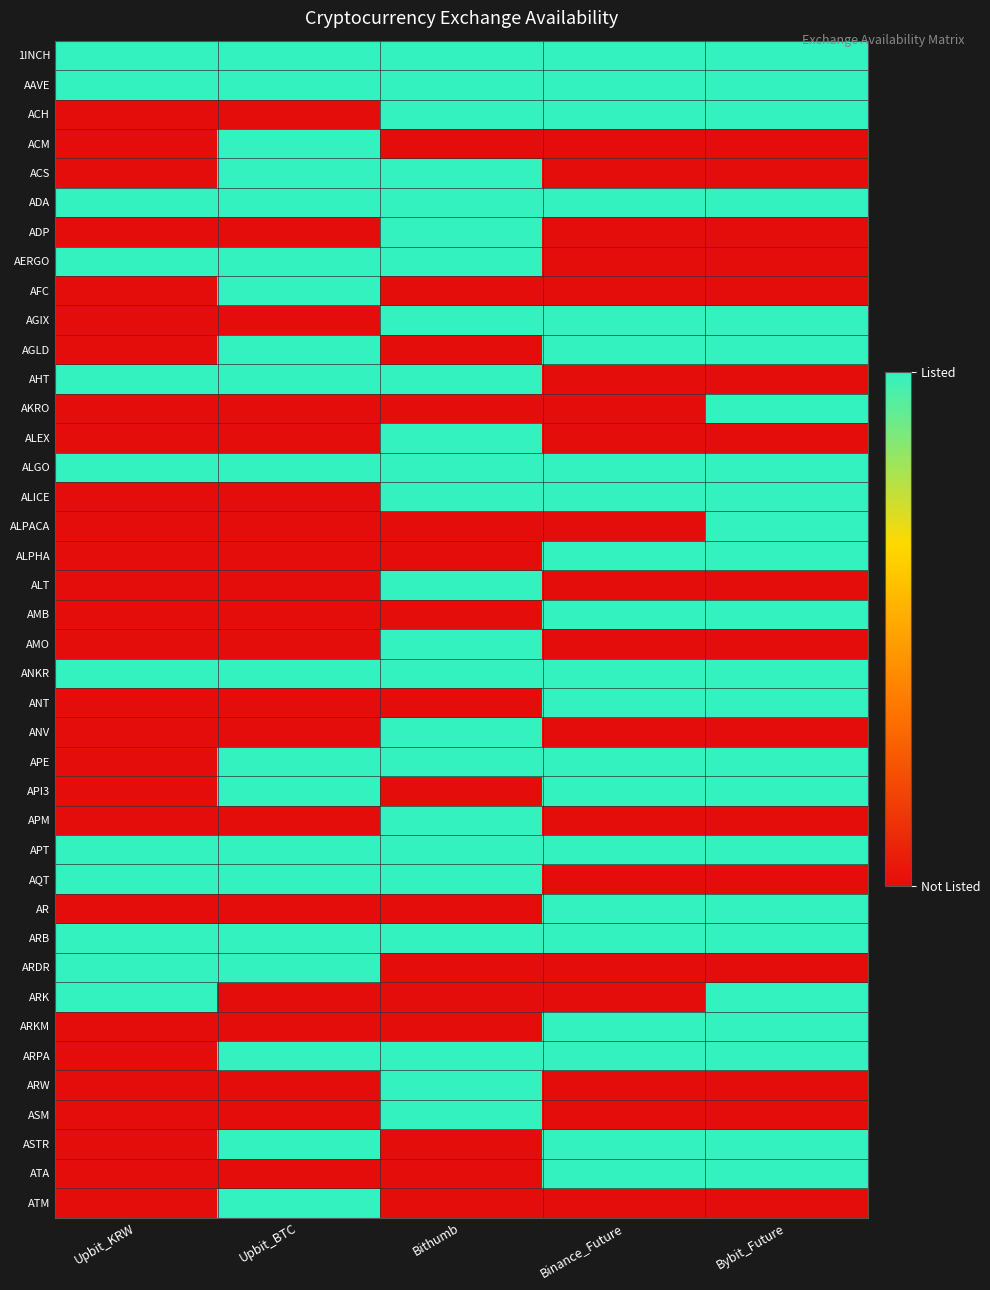

Reading left to right, transcribe all the data shown in this chart.

1INCH: Upbit_KRW=1	Upbit_BTC=1	Bithumb=1	Binance_Future=1	Bybit_Future=1
AAVE: Upbit_KRW=1	Upbit_BTC=1	Bithumb=1	Binance_Future=1	Bybit_Future=1
ACH: Upbit_KRW=0	Upbit_BTC=0	Bithumb=1	Binance_Future=1	Bybit_Future=1
ACM: Upbit_KRW=0	Upbit_BTC=1	Bithumb=0	Binance_Future=0	Bybit_Future=0
ACS: Upbit_KRW=0	Upbit_BTC=1	Bithumb=1	Binance_Future=0	Bybit_Future=0
ADA: Upbit_KRW=1	Upbit_BTC=1	Bithumb=1	Binance_Future=1	Bybit_Future=1
ADP: Upbit_KRW=0	Upbit_BTC=0	Bithumb=1	Binance_Future=0	Bybit_Future=0
AERGO: Upbit_KRW=1	Upbit_BTC=1	Bithumb=1	Binance_Future=0	Bybit_Future=0
AFC: Upbit_KRW=0	Upbit_BTC=1	Bithumb=0	Binance_Future=0	Bybit_Future=0
AGIX: Upbit_KRW=0	Upbit_BTC=0	Bithumb=1	Binance_Future=1	Bybit_Future=1
AGLD: Upbit_KRW=0	Upbit_BTC=1	Bithumb=0	Binance_Future=1	Bybit_Future=1
AHT: Upbit_KRW=1	Upbit_BTC=1	Bithumb=1	Binance_Future=0	Bybit_Future=0
AKRO: Upbit_KRW=0	Upbit_BTC=0	Bithumb=0	Binance_Future=0	Bybit_Future=1
ALEX: Upbit_KRW=0	Upbit_BTC=0	Bithumb=1	Binance_Future=0	Bybit_Future=0
ALGO: Upbit_KRW=1	Upbit_BTC=1	Bithumb=1	Binance_Future=1	Bybit_Future=1
ALICE: Upbit_KRW=0	Upbit_BTC=0	Bithumb=1	Binance_Future=1	Bybit_Future=1
ALPACA: Upbit_KRW=0	Upbit_BTC=0	Bithumb=0	Binance_Future=0	Bybit_Future=1
ALPHA: Upbit_KRW=0	Upbit_BTC=0	Bithumb=0	Binance_Future=1	Bybit_Future=1
ALT: Upbit_KRW=0	Upbit_BTC=0	Bithumb=1	Binance_Future=0	Bybit_Future=0
AMB: Upbit_KRW=0	Upbit_BTC=0	Bithumb=0	Binance_Future=1	Bybit_Future=1
AMO: Upbit_KRW=0	Upbit_BTC=0	Bithumb=1	Binance_Future=0	Bybit_Future=0
ANKR: Upbit_KRW=1	Upbit_BTC=1	Bithumb=1	Binance_Future=1	Bybit_Future=1
ANT: Upbit_KRW=0	Upbit_BTC=0	Bithumb=0	Binance_Future=1	Bybit_Future=1
ANV: Upbit_KRW=0	Upbit_BTC=0	Bithumb=1	Binance_Future=0	Bybit_Future=0
APE: Upbit_KRW=0	Upbit_BTC=1	Bithumb=1	Binance_Future=1	Bybit_Future=1
API3: Upbit_KRW=0	Upbit_BTC=1	Bithumb=0	Binance_Future=1	Bybit_Future=1
APM: Upbit_KRW=0	Upbit_BTC=0	Bithumb=1	Binance_Future=0	Bybit_Future=0
APT: Upbit_KRW=1	Upbit_BTC=1	Bithumb=1	Binance_Future=1	Bybit_Future=1
AQT: Upbit_KRW=1	Upbit_BTC=1	Bithumb=1	Binance_Future=0	Bybit_Future=0
AR: Upbit_KRW=0	Upbit_BTC=0	Bithumb=0	Binance_Future=1	Bybit_Future=1
ARB: Upbit_KRW=1	Upbit_BTC=1	Bithumb=1	Binance_Future=1	Bybit_Future=1
ARDR: Upbit_KRW=1	Upbit_BTC=1	Bithumb=0	Binance_Future=0	Bybit_Future=0
ARK: Upbit_KRW=1	Upbit_BTC=0	Bithumb=0	Binance_Future=0	Bybit_Future=1
ARKM: Upbit_KRW=0	Upbit_BTC=0	Bithumb=0	Binance_Future=1	Bybit_Future=1
ARPA: Upbit_KRW=0	Upbit_BTC=1	Bithumb=1	Binance_Future=1	Bybit_Future=1
ARW: Upbit_KRW=0	Upbit_BTC=0	Bithumb=1	Binance_Future=0	Bybit_Future=0
ASM: Upbit_KRW=0	Upbit_BTC=0	Bithumb=1	Binance_Future=0	Bybit_Future=0
ASTR: Upbit_KRW=0	Upbit_BTC=1	Bithumb=0	Binance_Future=1	Bybit_Future=1
ATA: Upbit_KRW=0	Upbit_BTC=0	Bithumb=0	Binance_Future=1	Bybit_Future=1
ATM: Upbit_KRW=0	Upbit_BTC=1	Bithumb=0	Binance_Future=0	Bybit_Future=0